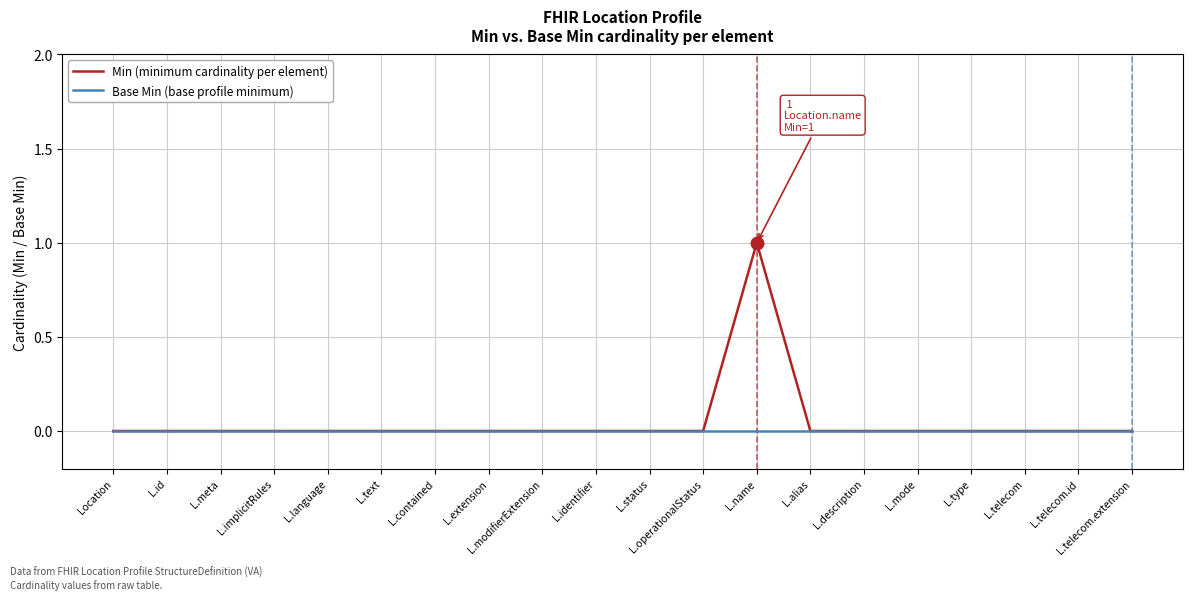

At which category is the sum across all series the highest?

L.name